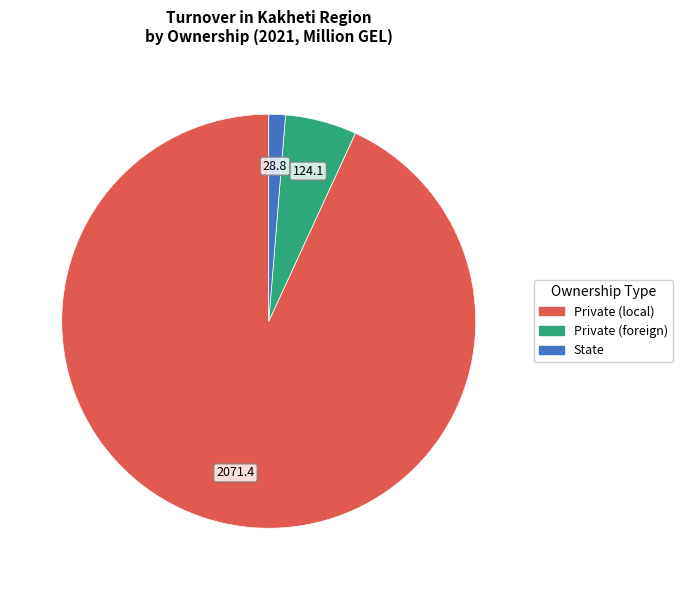

How many slices are in this pie chart?

3